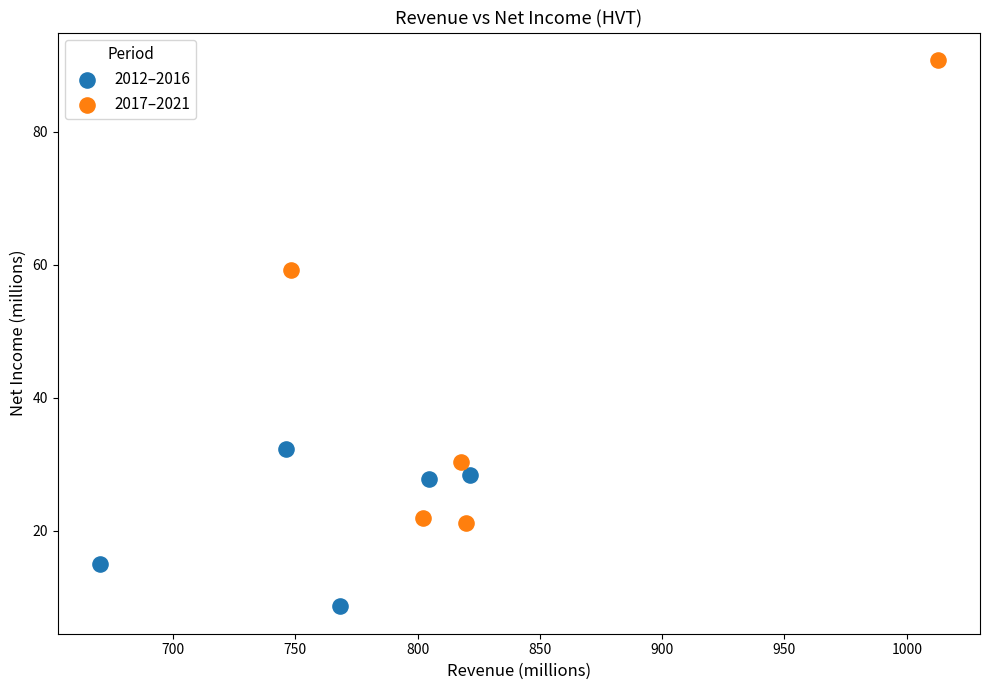

Which series reaches the minimum Y coordinate?

2012–2016